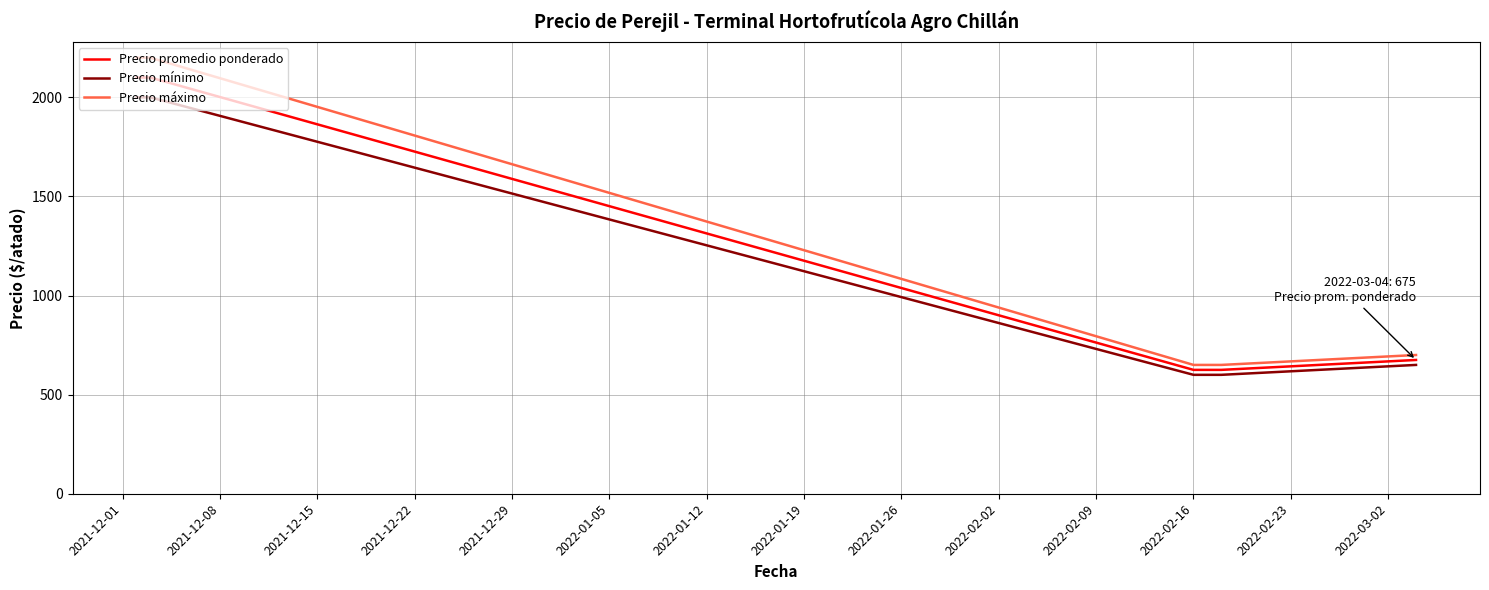

How many series are shown in this chart?

3